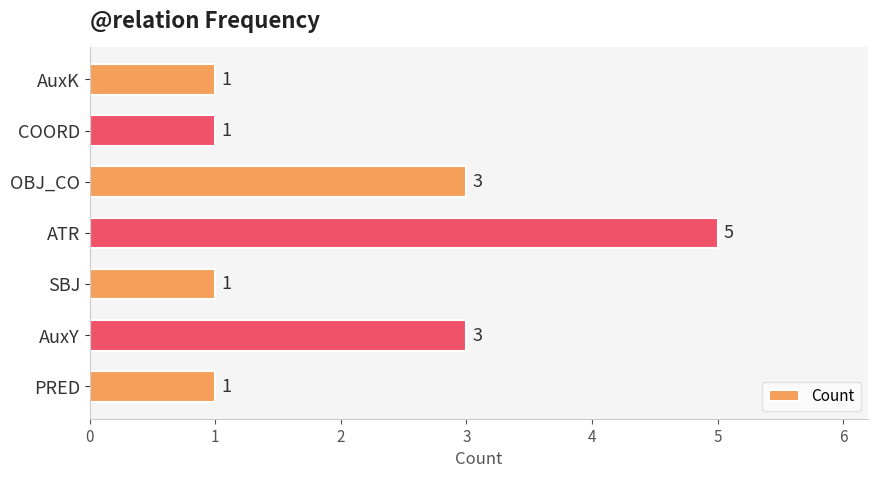

What is the ratio of the value at SBJ to the value at AuxY?

0.3